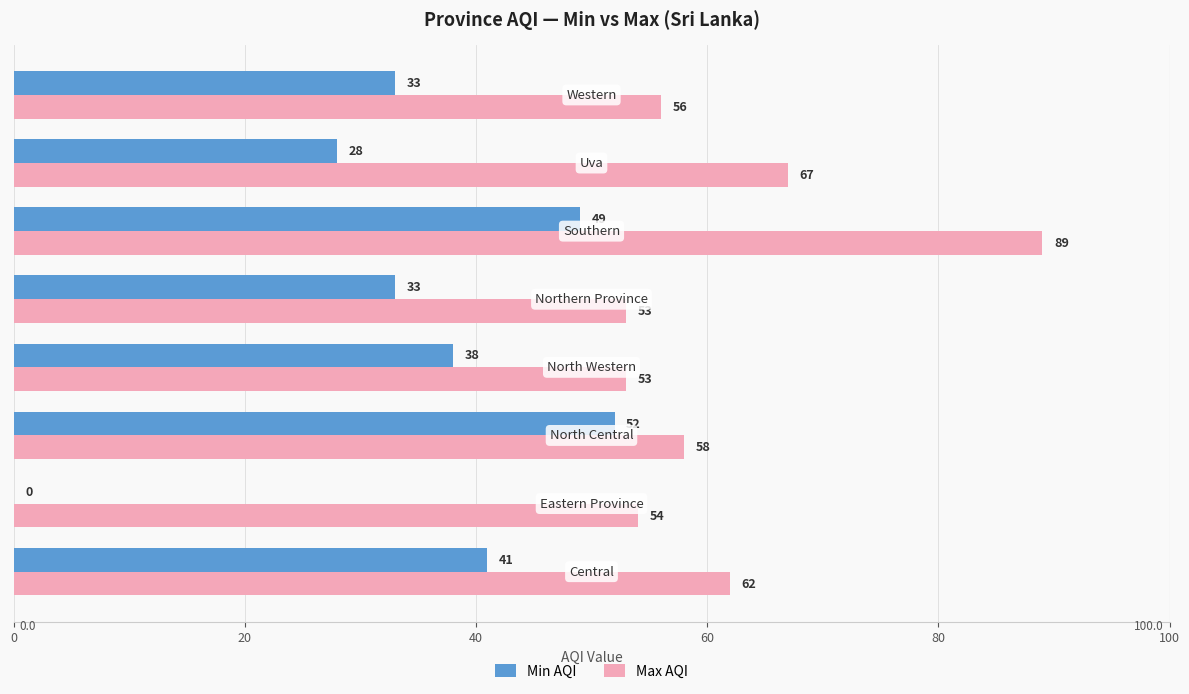

Which series has the largest total across all categories?

Max AQI